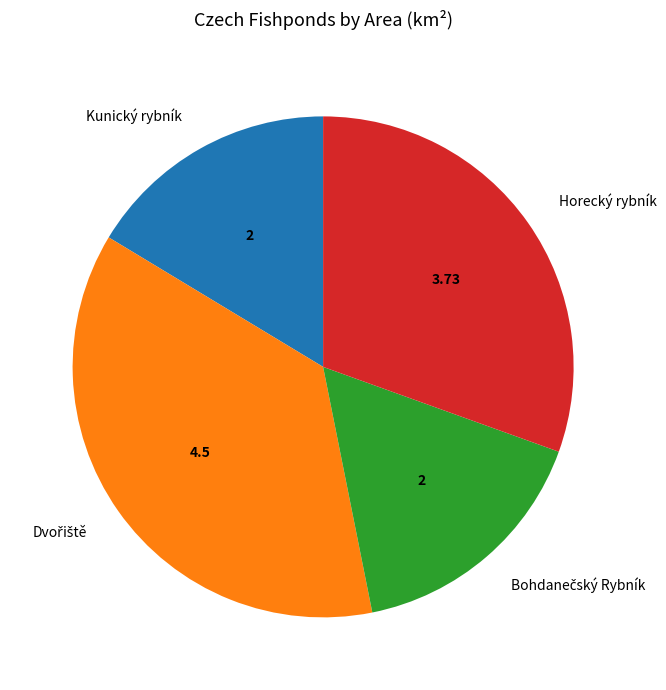

Is the sum of Horecký rybník and Kunický rybník greater than half?

No